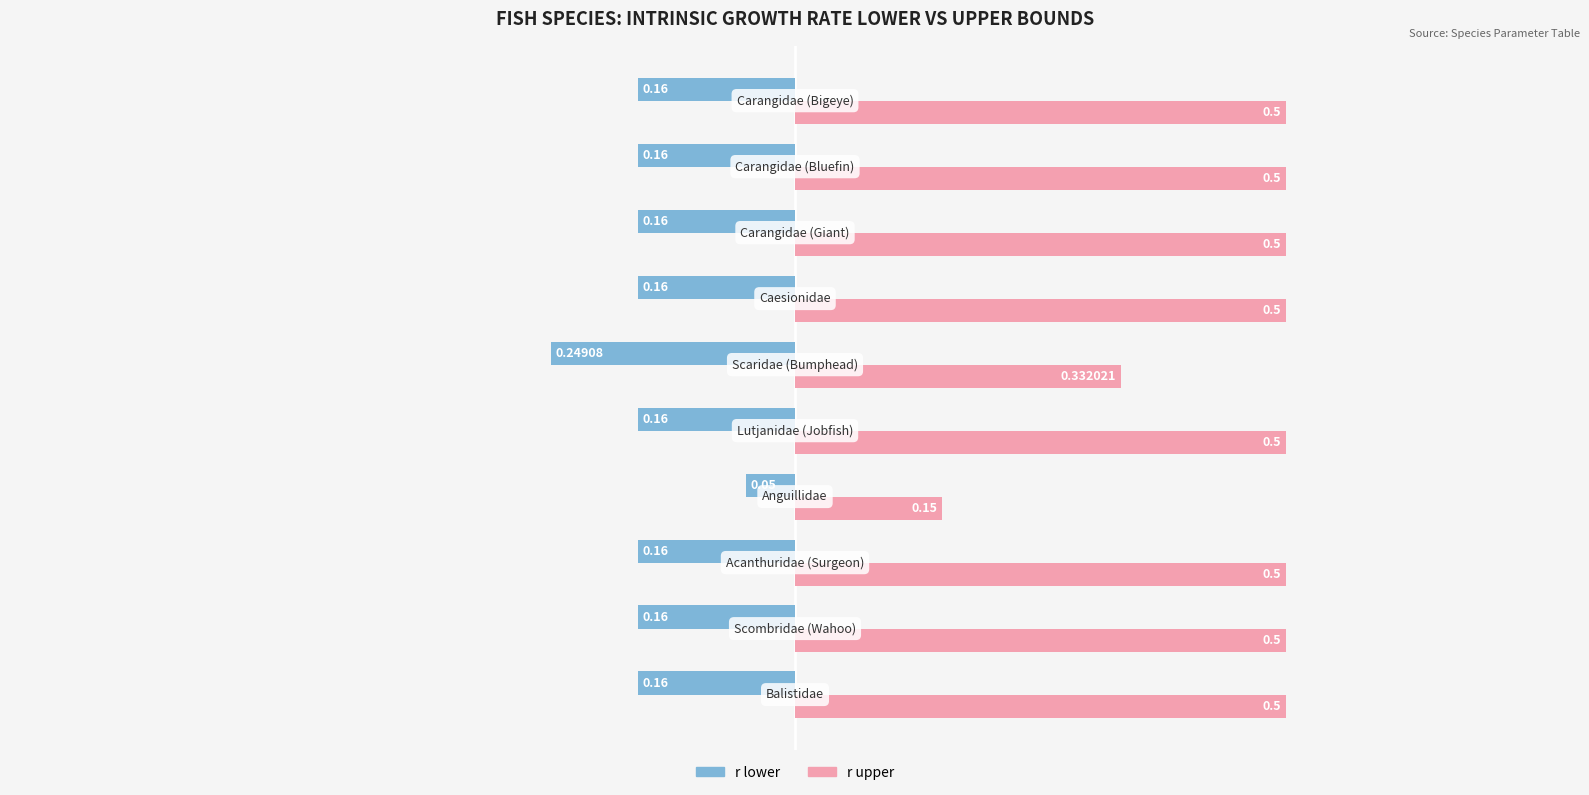

Which series has the widest spread of values?

r upper